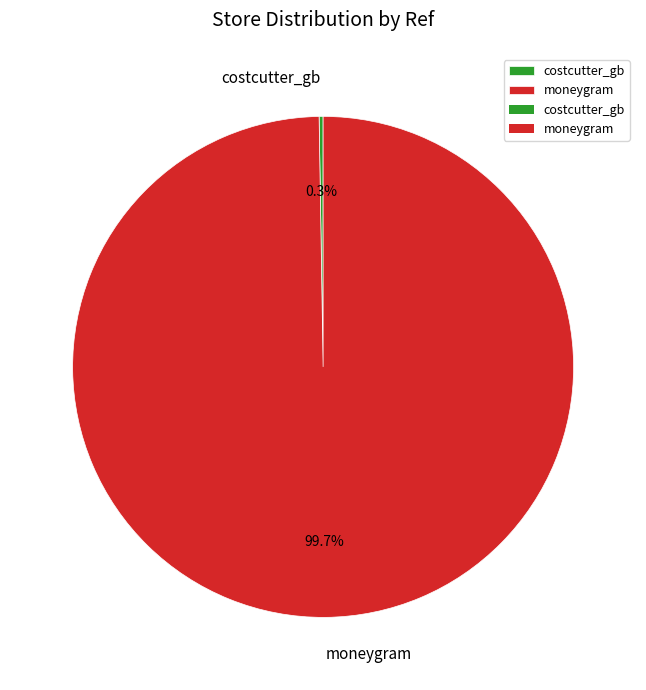

What percentage is the moneygram slice, to the nearest percent?

100%